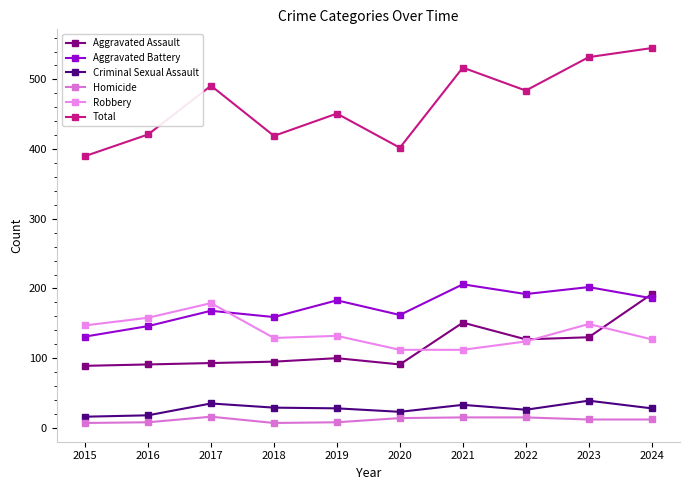

What is the difference between the second highest and second lowest values in the Criminal Sexual Assault series?

17